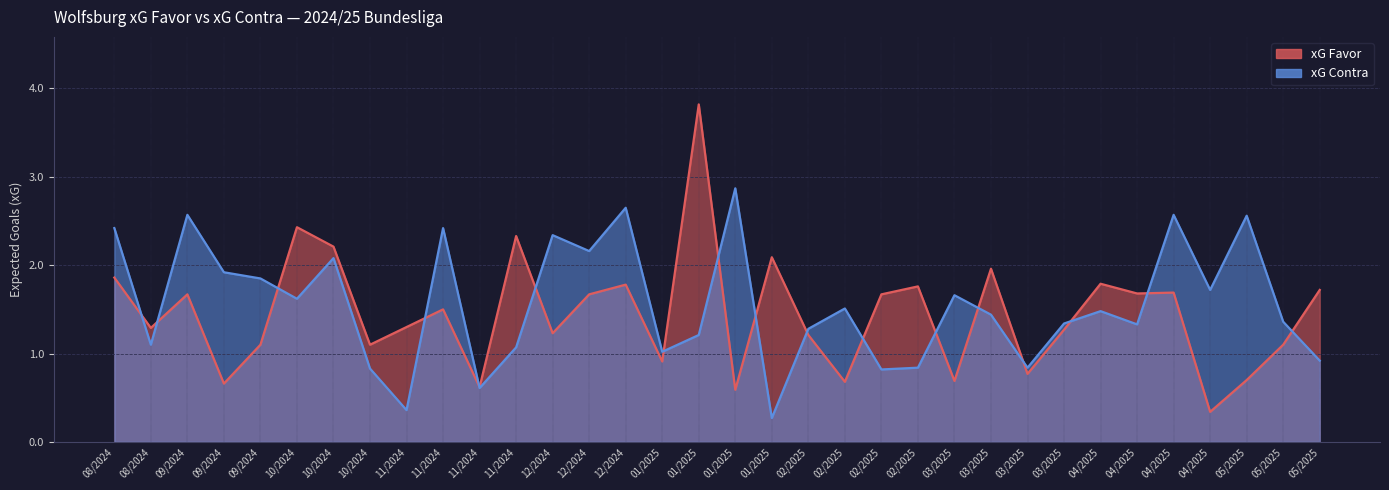

At which category is the sum across all series the highest?

01/2025